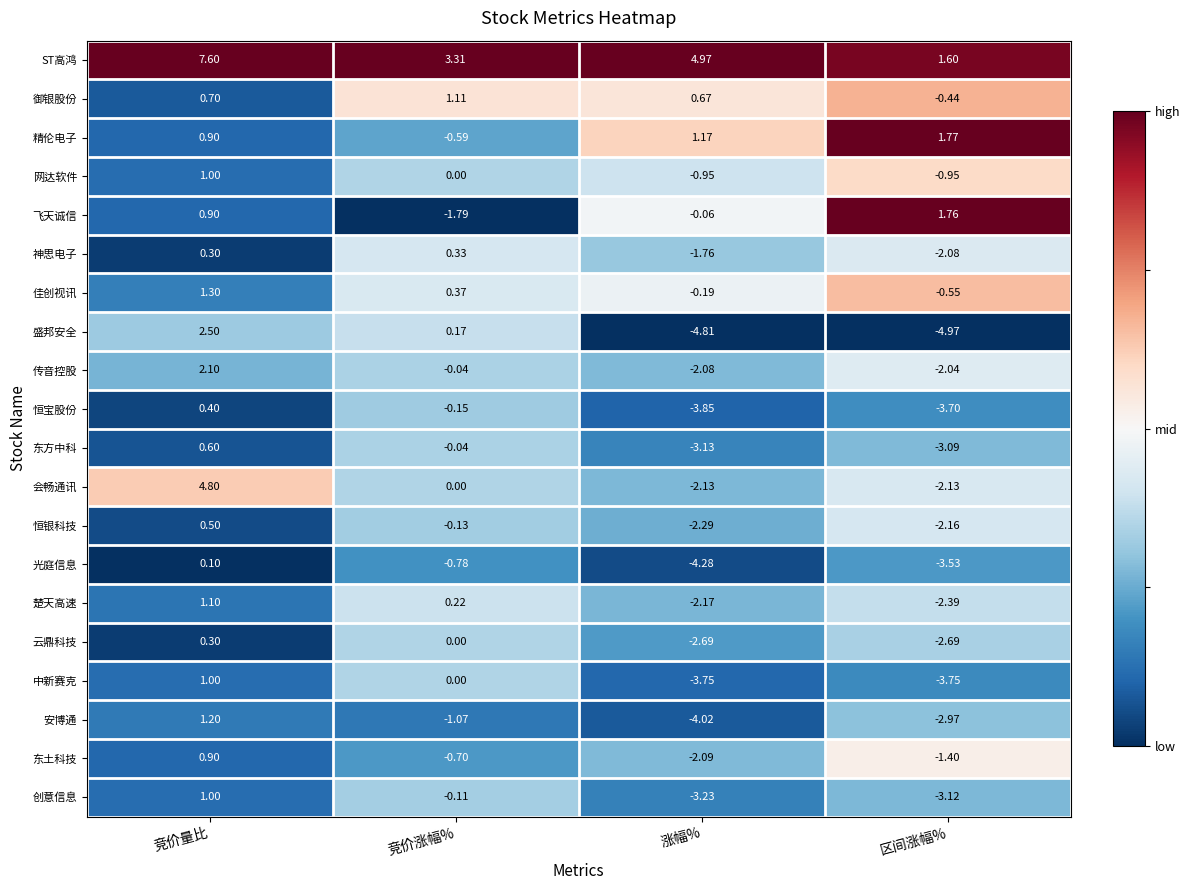

Where does the 会畅通讯 series first go above 0?

竞价量比